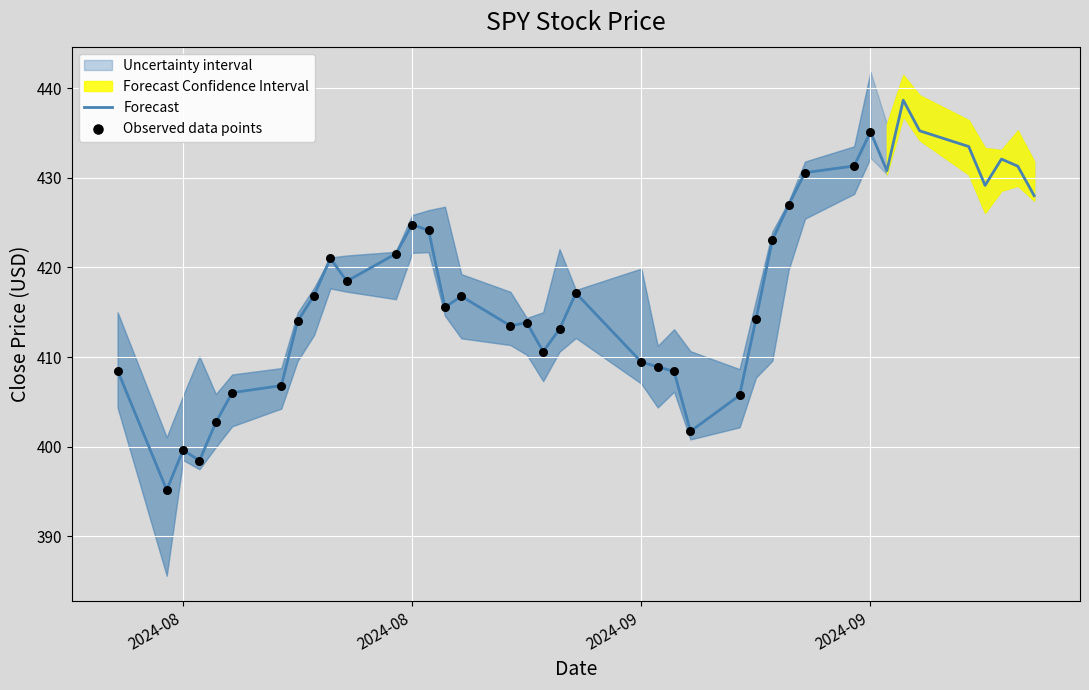

What is the change in value from 2024-08-29 to 2024-08-08?

-10.4